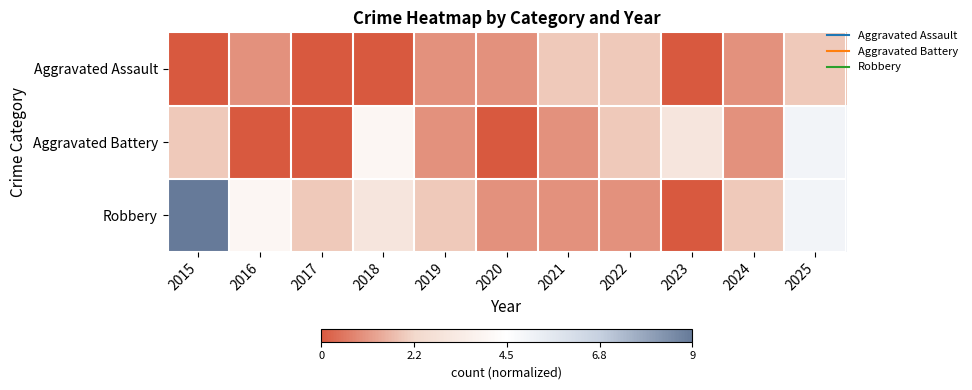

Reading left to right, list all the values displayed in this chart.

Aggravated Assault: 2015=-1.0	2016=-0.8	2017=-1.0	2018=-1.0	2019=-0.8	2020=-0.8	2021=-0.6	2022=-0.6	2023=-1.0	2024=-0.8	2025=-0.6
Aggravated Battery: 2015=-0.6	2016=-1.0	2017=-1.0	2018=-0.1	2019=-0.8	2020=-1.0	2021=-0.8	2022=-0.6	2023=-0.3	2024=-0.8	2025=0.1
Robbery: 2015=1.0	2016=-0.1	2017=-0.6	2018=-0.3	2019=-0.6	2020=-0.8	2021=-0.8	2022=-0.8	2023=-1.0	2024=-0.6	2025=0.1